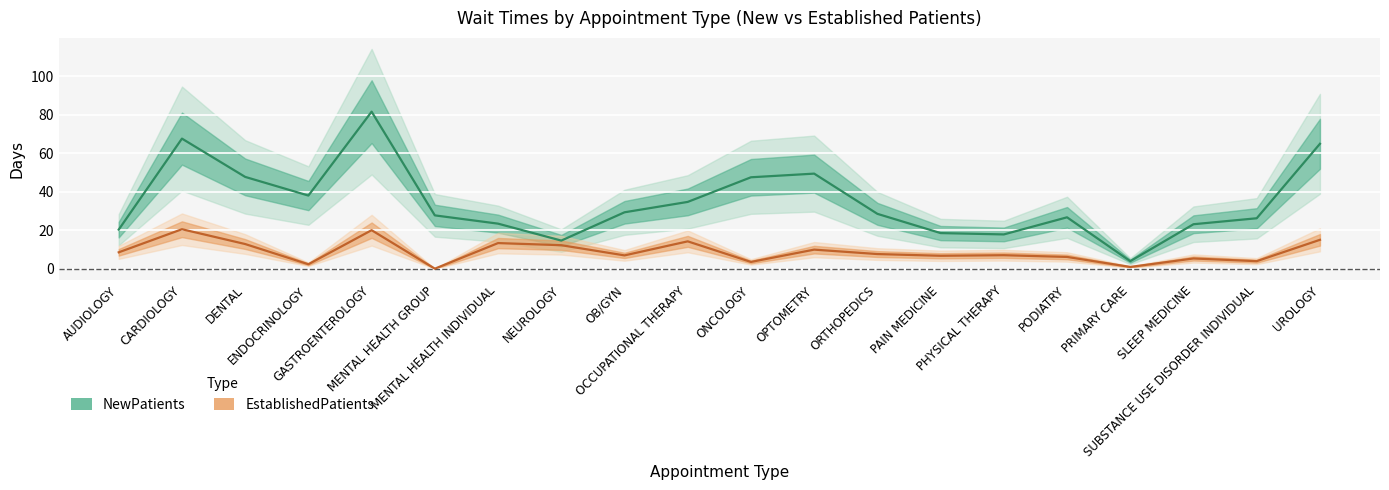

At which category is the sum across all series the highest?

GASTROENTEROLOGY